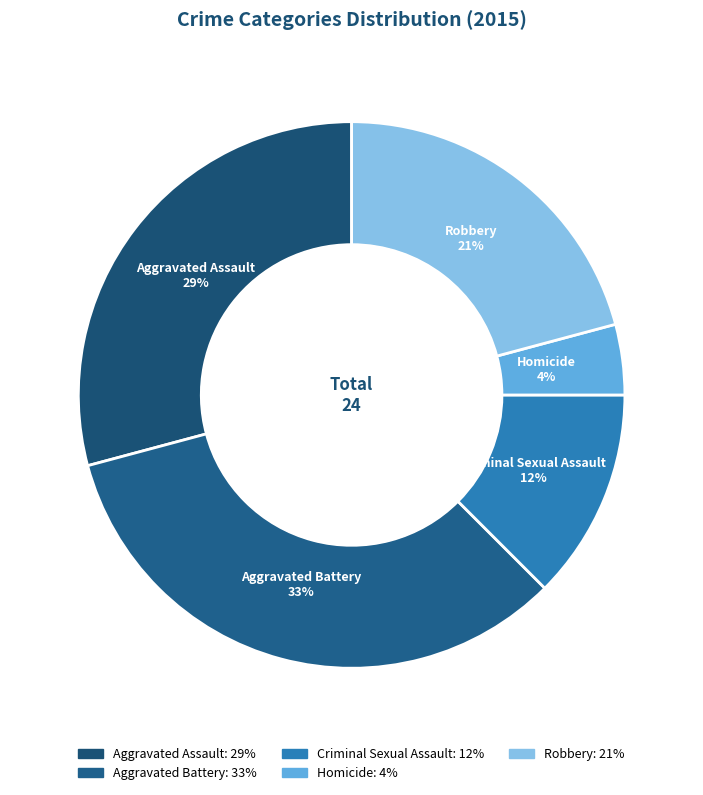

To the nearest percent, what is the difference between the largest and smallest slice percentages?

29%